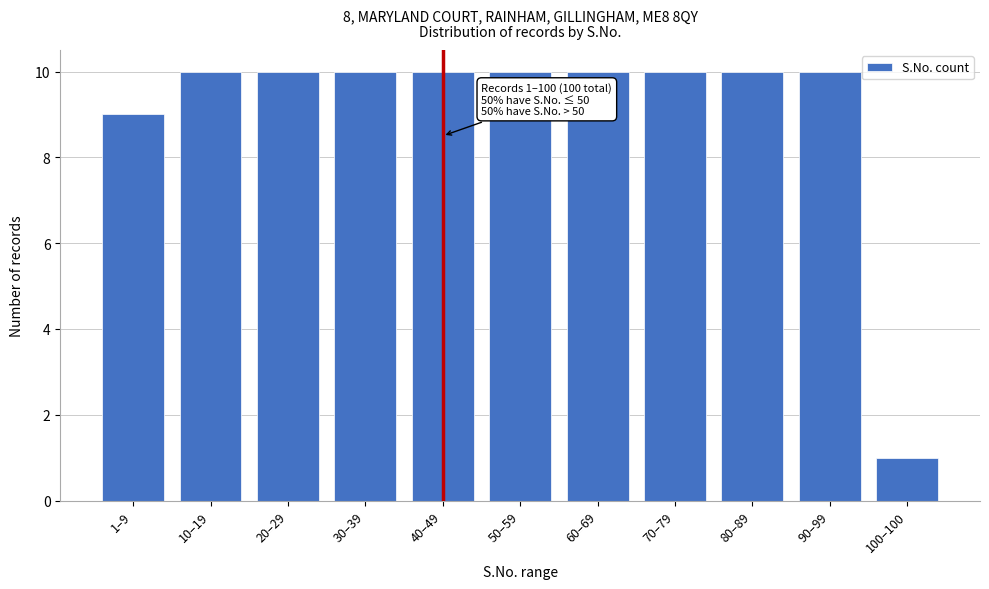

Reading right to left, list all the values displayed in this chart.

1	10	10	10	10	10	10	10	10	10	9